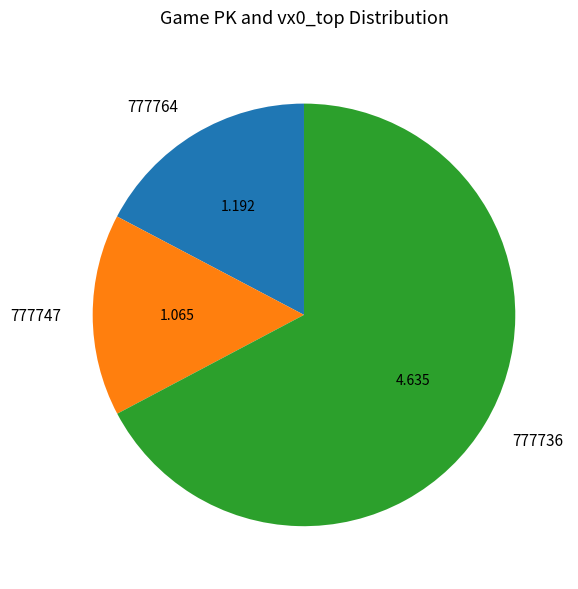

The 777764 slice represents 10% of the pie. True or false?

False